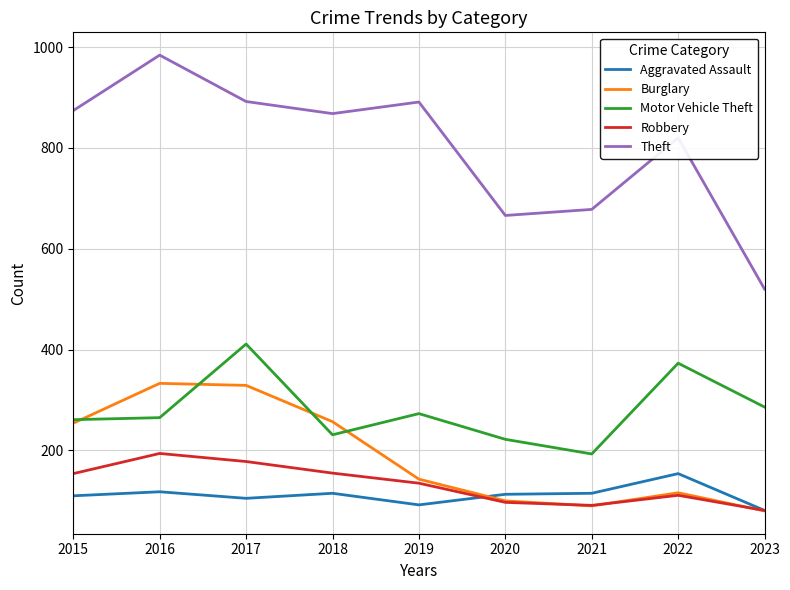

The value of Motor Vehicle Theft at 2016 is 353. True or false?

False